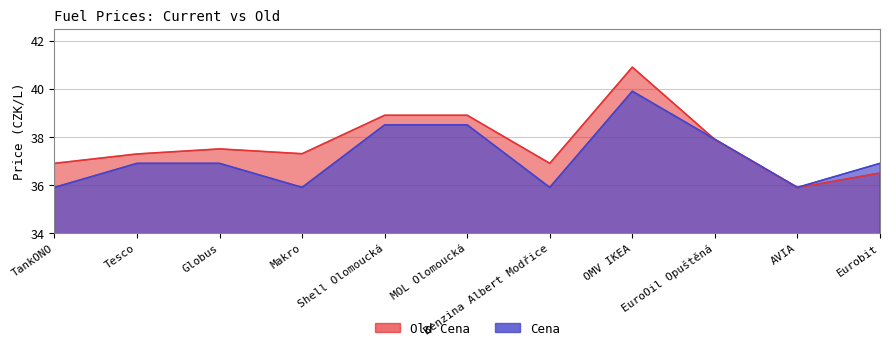

What is the highest value of the Cena series?

39.9